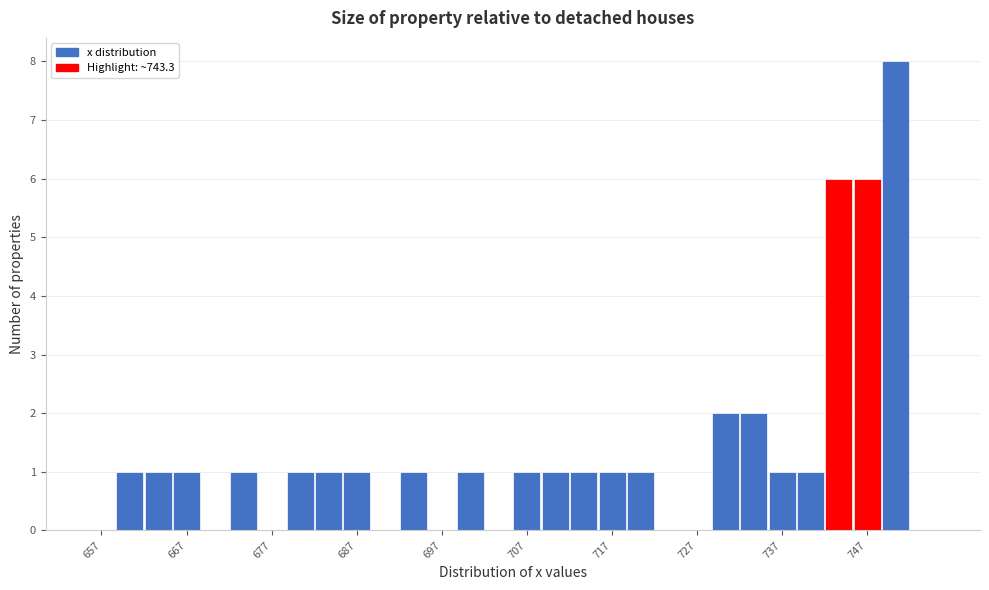

Read against the x-axis, roughly where is the centre of the tallest bar?

750